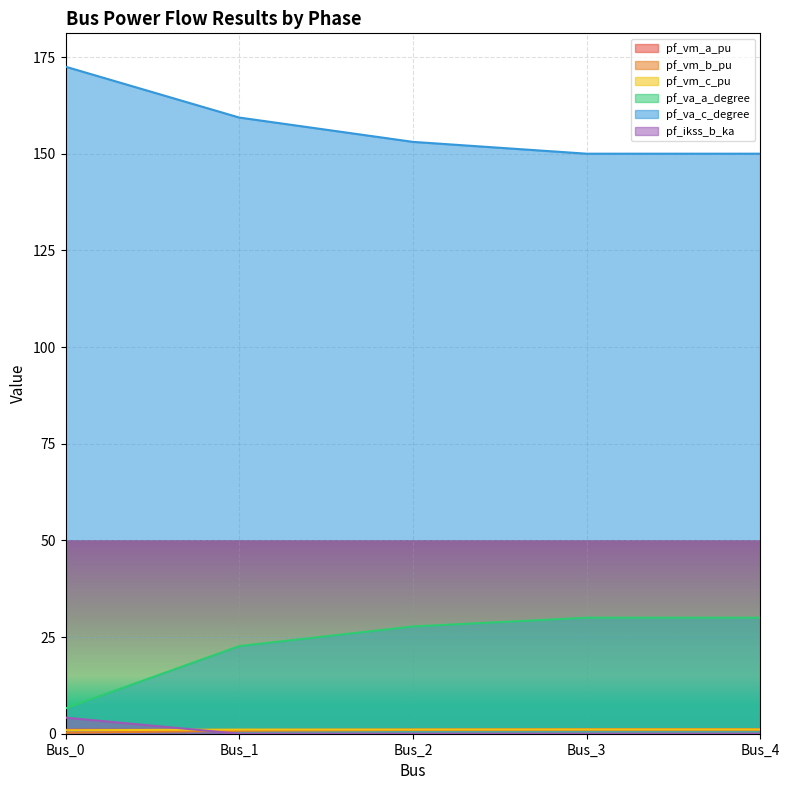

True or false: pf_va_c_degree and pf_vm_c_pu cross at least once.

False